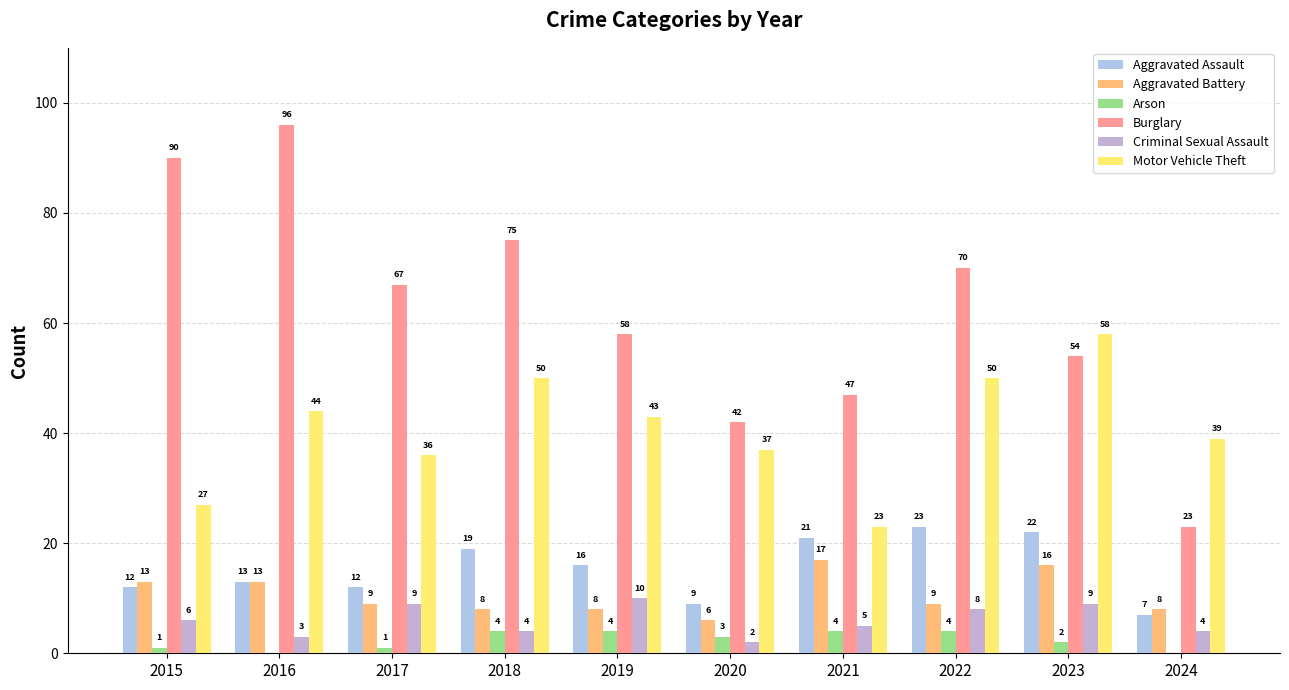

How many groups of bars are there?

10